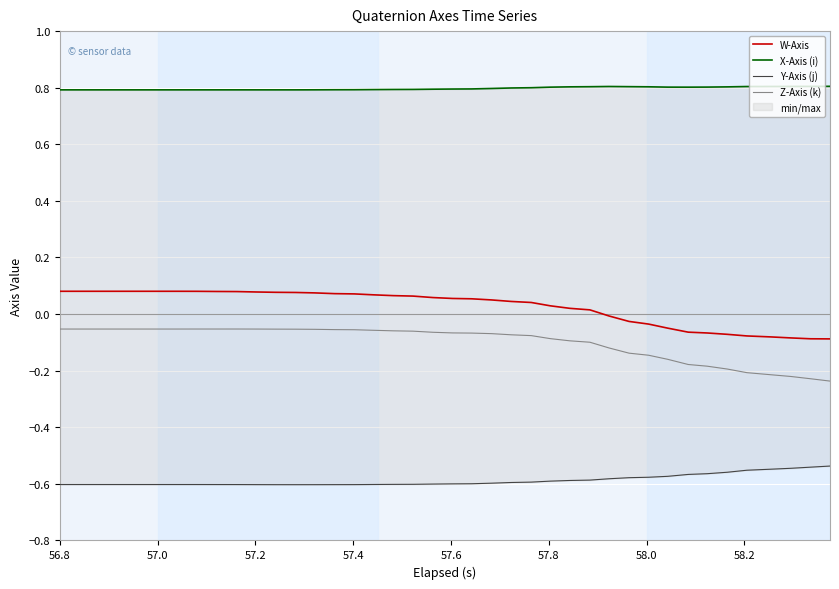

What are all the series names shown in the legend?

W-Axis, X-Axis (i), Y-Axis (j), Z-Axis (k)